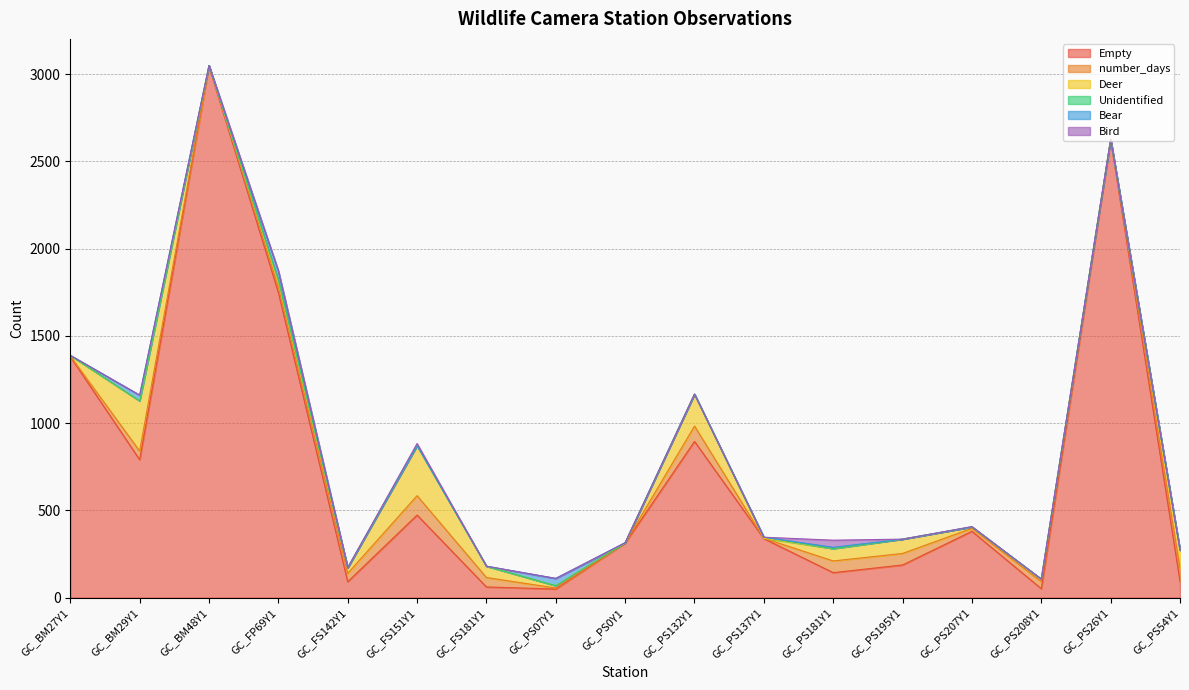

What is the difference between the maximum and minimum values in the Deer series?

287